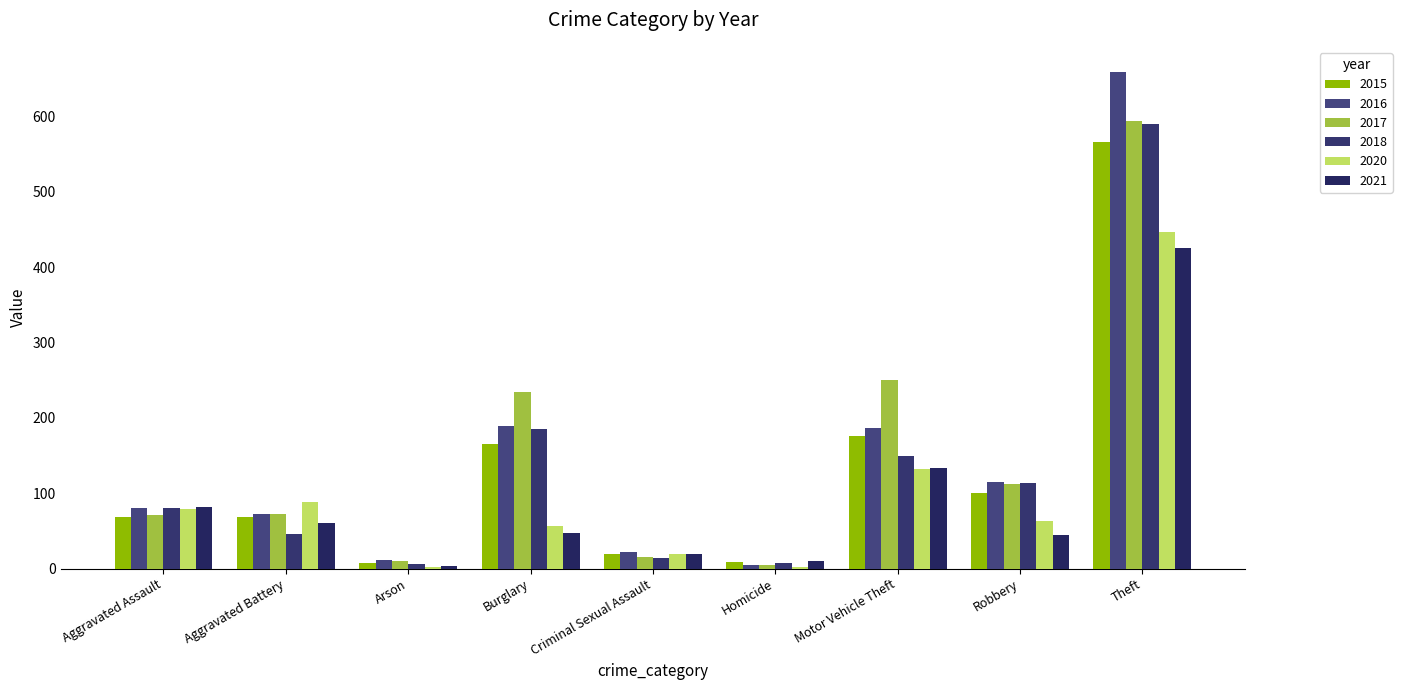

Between Theft and Burglary, which is larger?

Theft